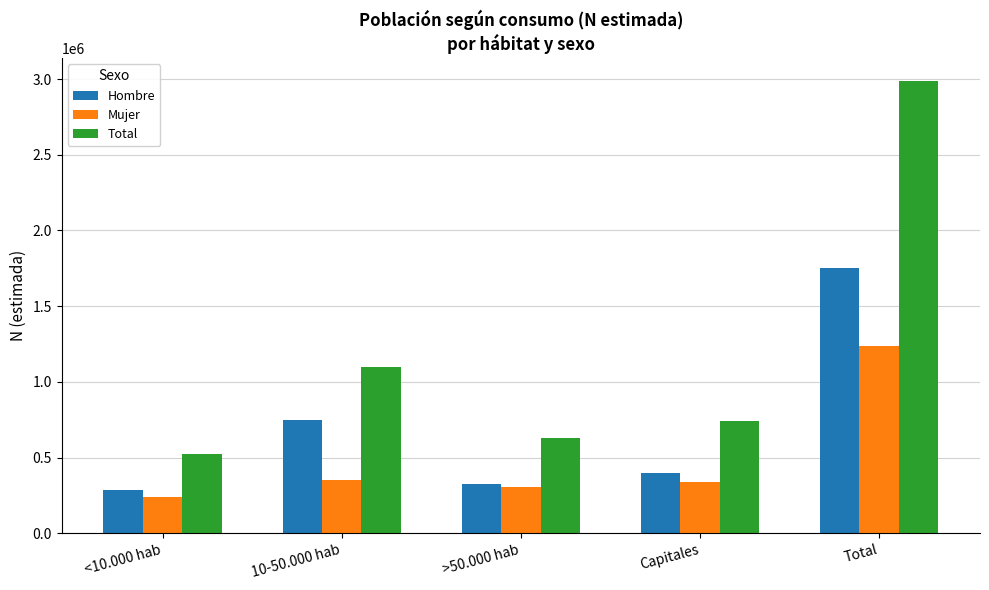

Which category has the highest value across all series?

Total